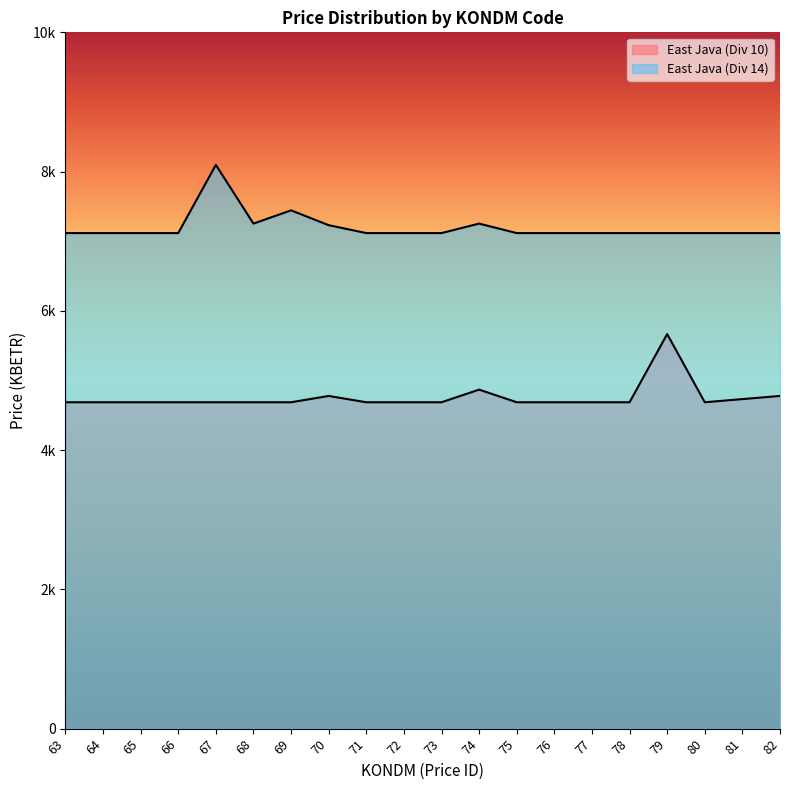

Which series changed the most between 73 and 82?

East Java (Div 10)